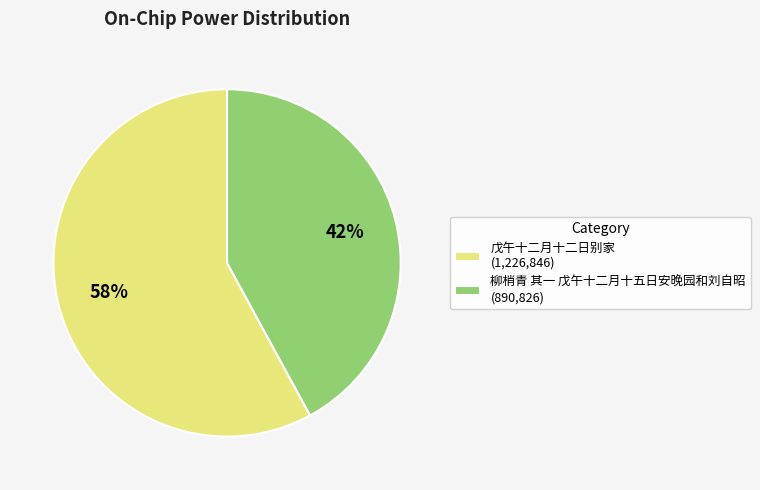

Does 戊午十二月十二日别家 account for over 50% of the chart?

Yes